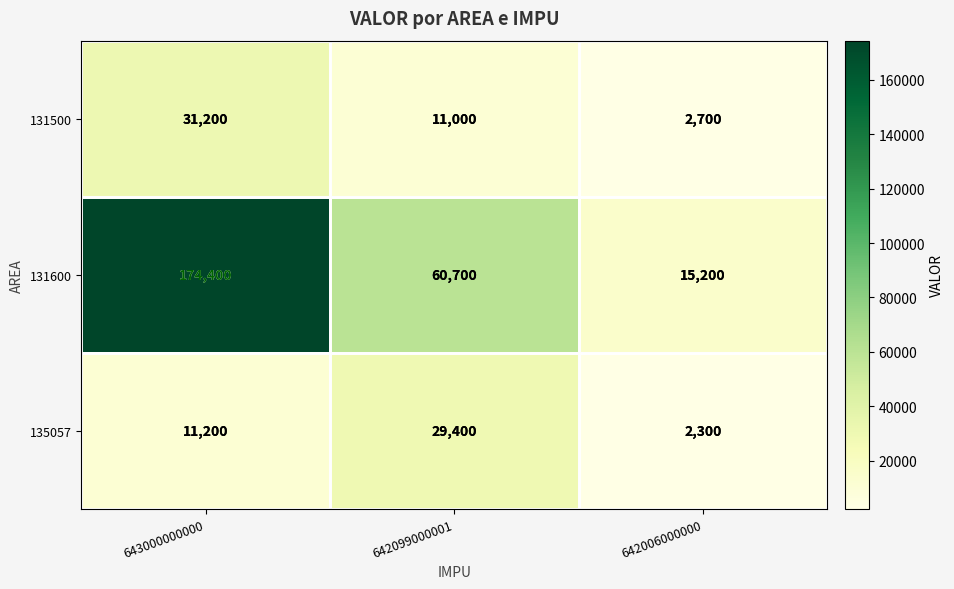

What is the maximum value shown in the chart?

174400